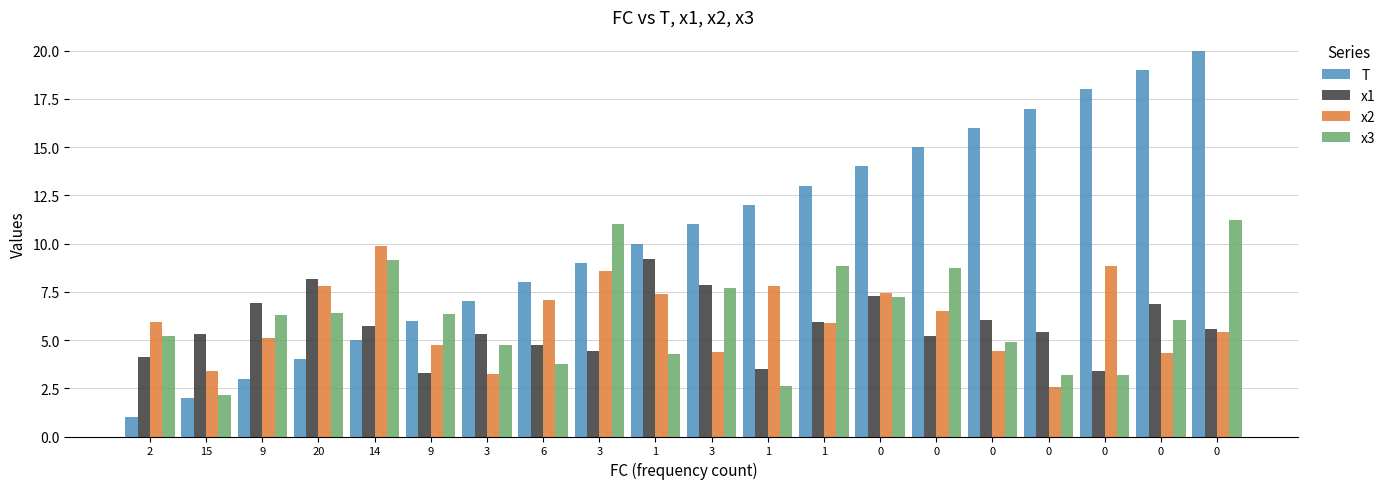

True or false: T has a value of 17.0 at 0.

True